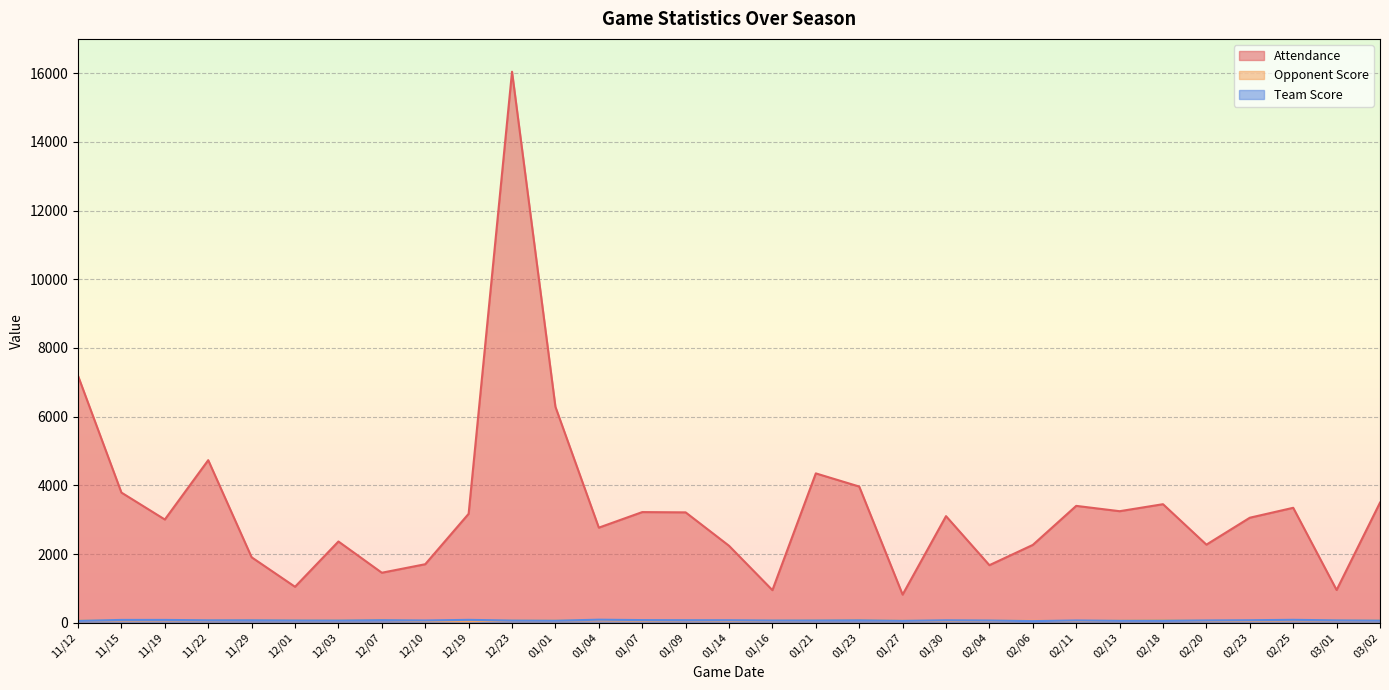

What is the label of the 10th point from the left?

12/19